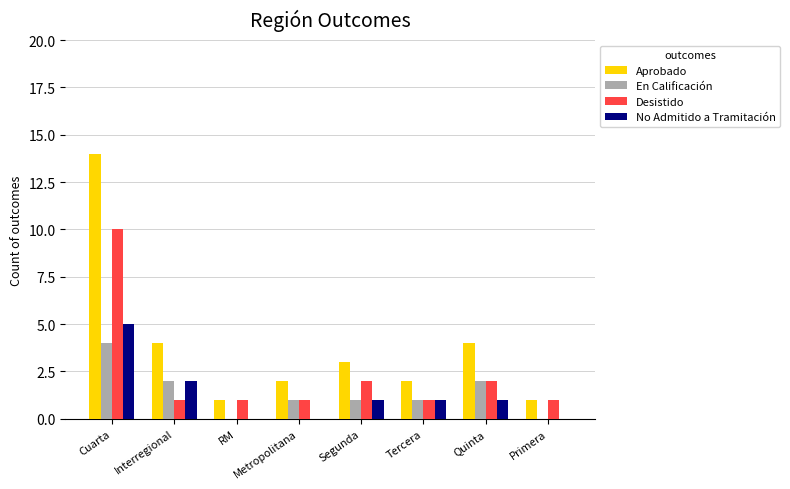

Which series has the largest total across all categories?

Aprobado